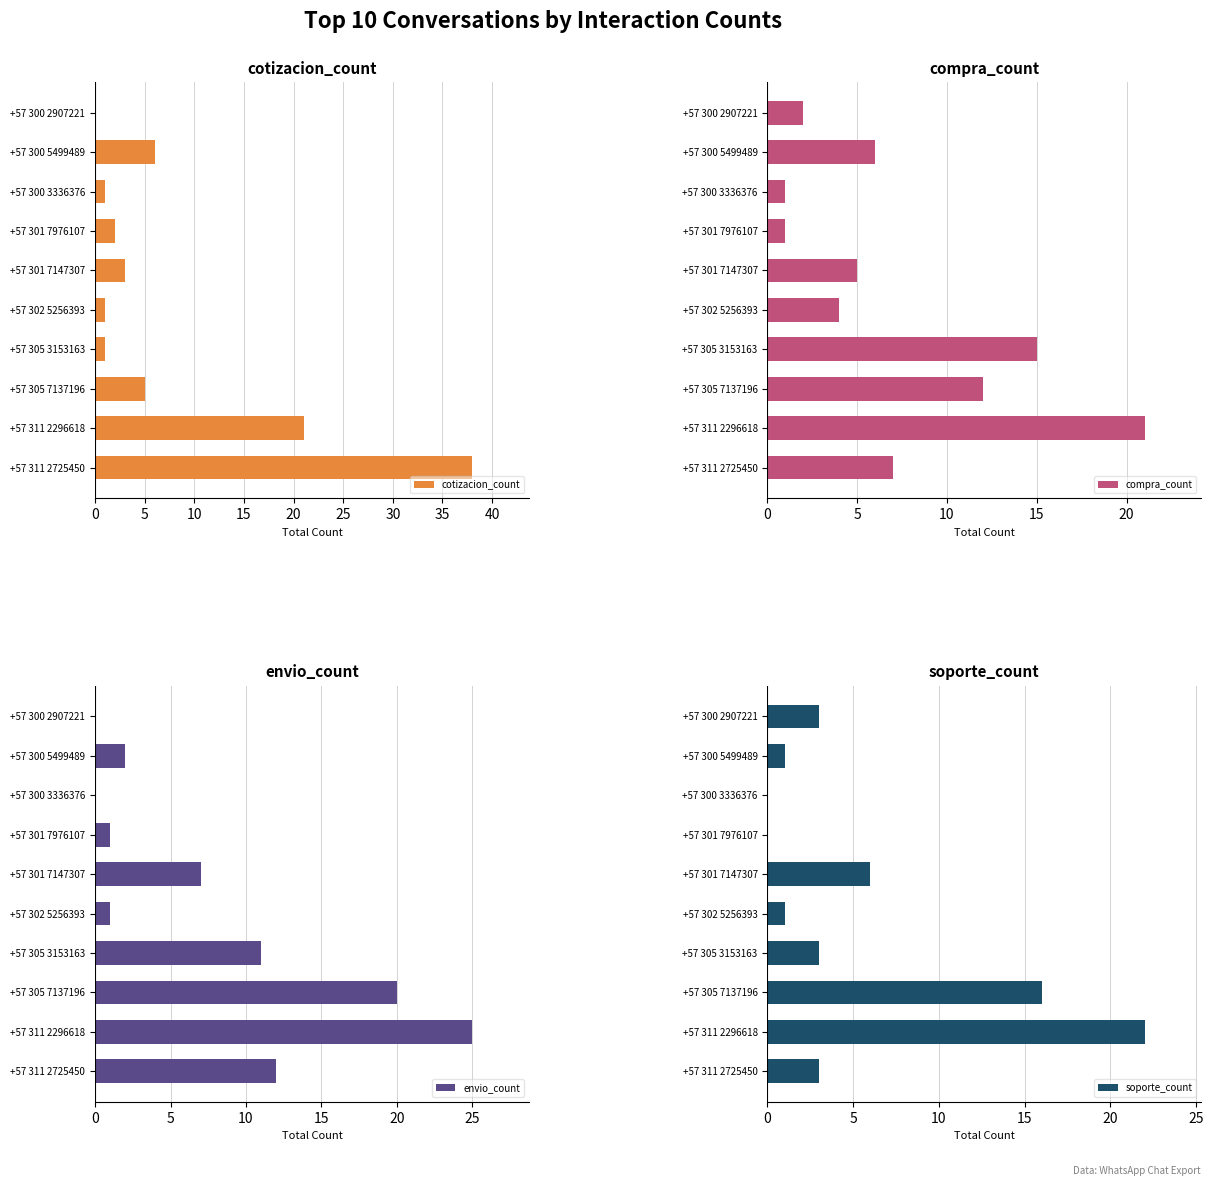

The cotizacion_count series shows 2 at +57 301 7976107. True or false?

True